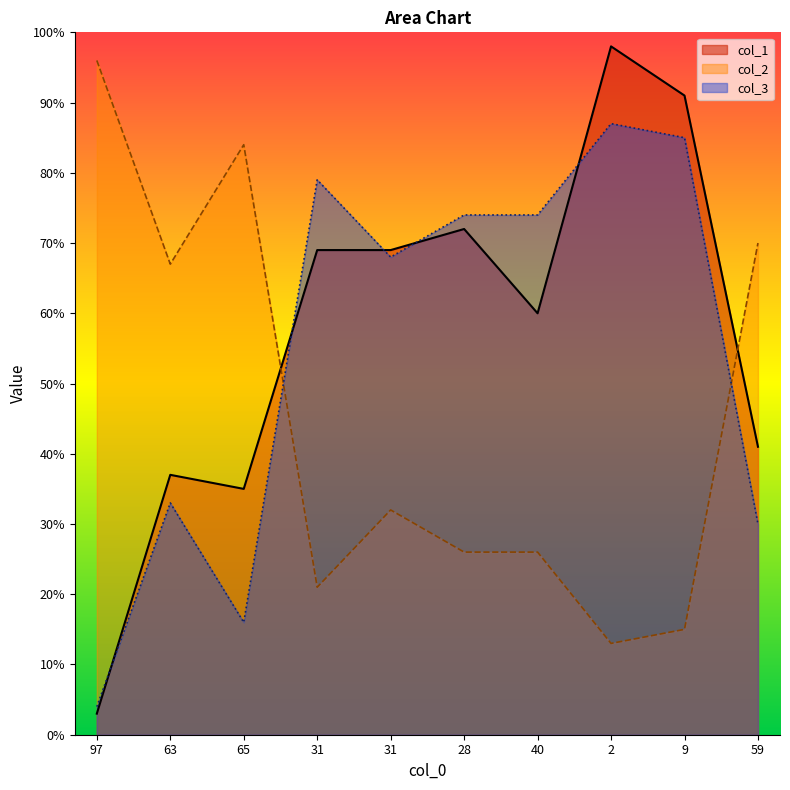

At which category does col_3 reach its first local peak?

63